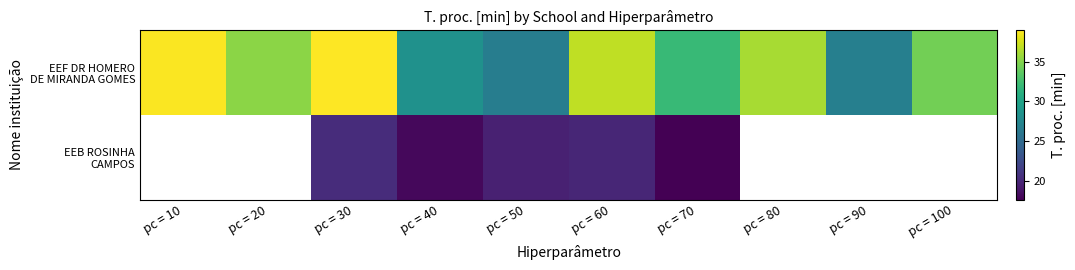

Which series has the largest total across all categories?

EEF DR HOMERO DE MIRANDA GOMES